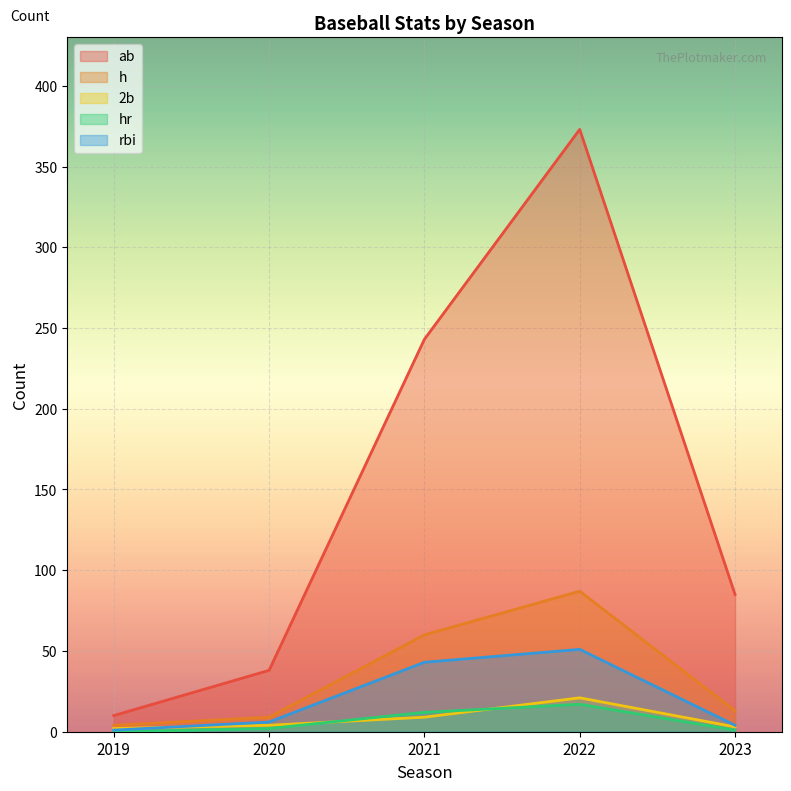

Is the value of ab at 2020 greater than the value of 2b at 2021?

Yes